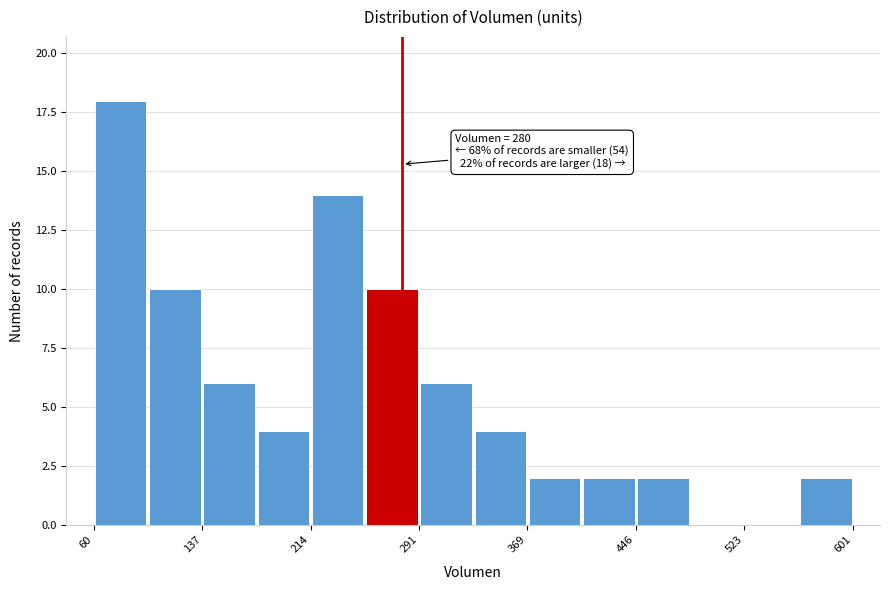

Around what value on the x-axis is the tallest bar? Give the approximate position of its centre, as read against the axis.

80